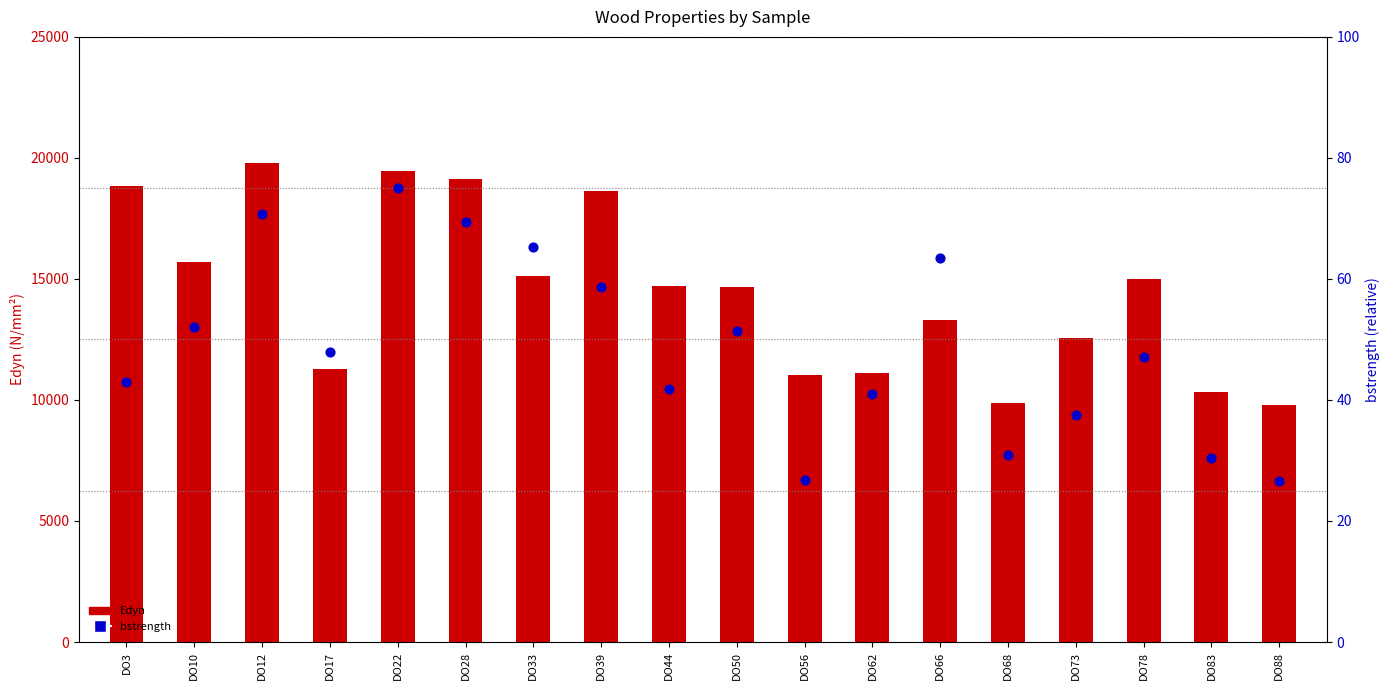

At which category is the sum across all series the highest?

DO12